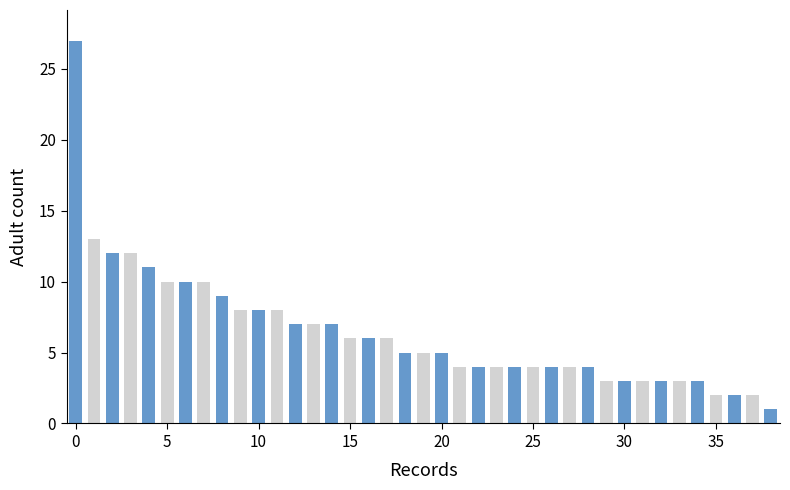

What is the maximum value shown in the chart?

27